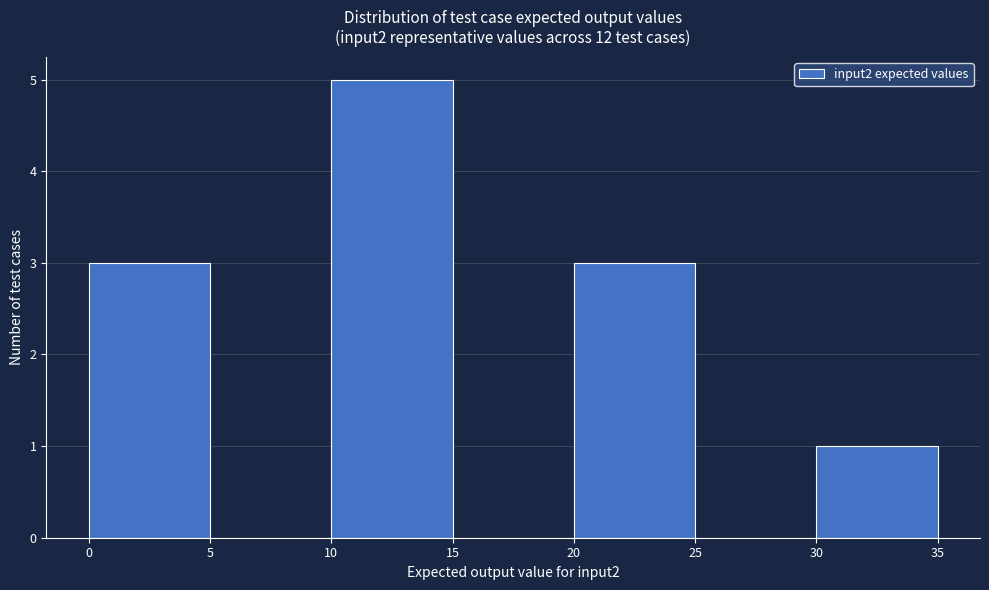

How tall is the bar that spans 30 to 35 on the x-axis? The values are not printed on the chart, so give them approximately, as read against the axis.

1